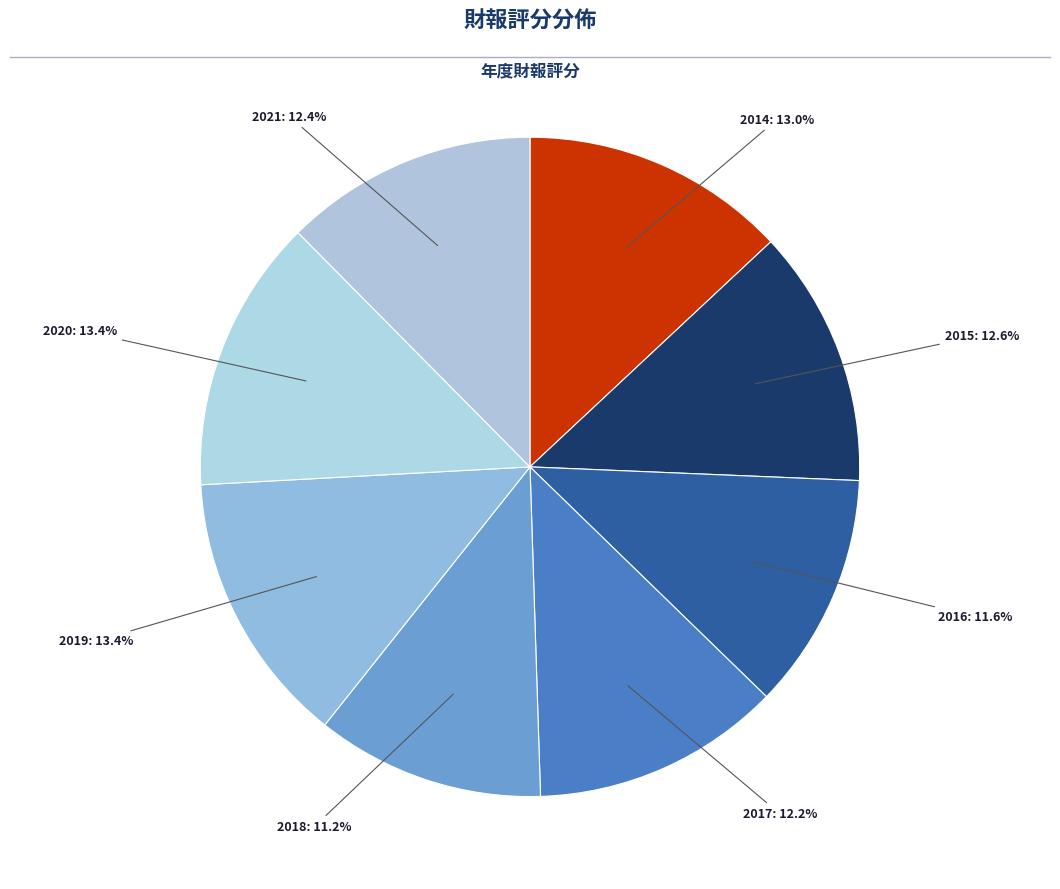

To the nearest percent, what is the average slice percentage?

12%